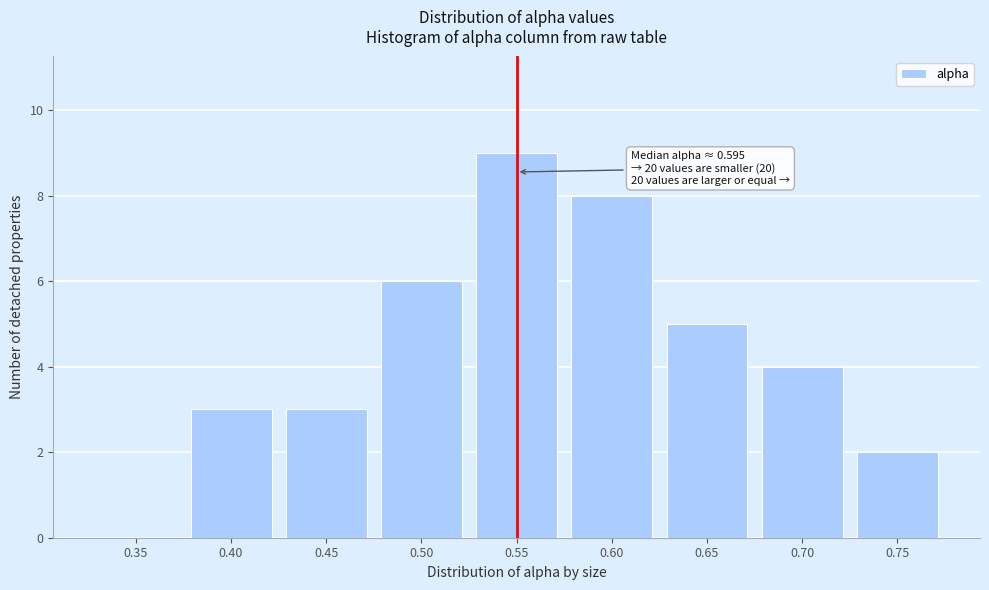

Reading left to right, transcribe all the data shown in this chart.

0.35=0	0.40=3	0.45=3	0.50=6	0.55=9	0.60=8	0.65=5	0.70=4	0.75=2